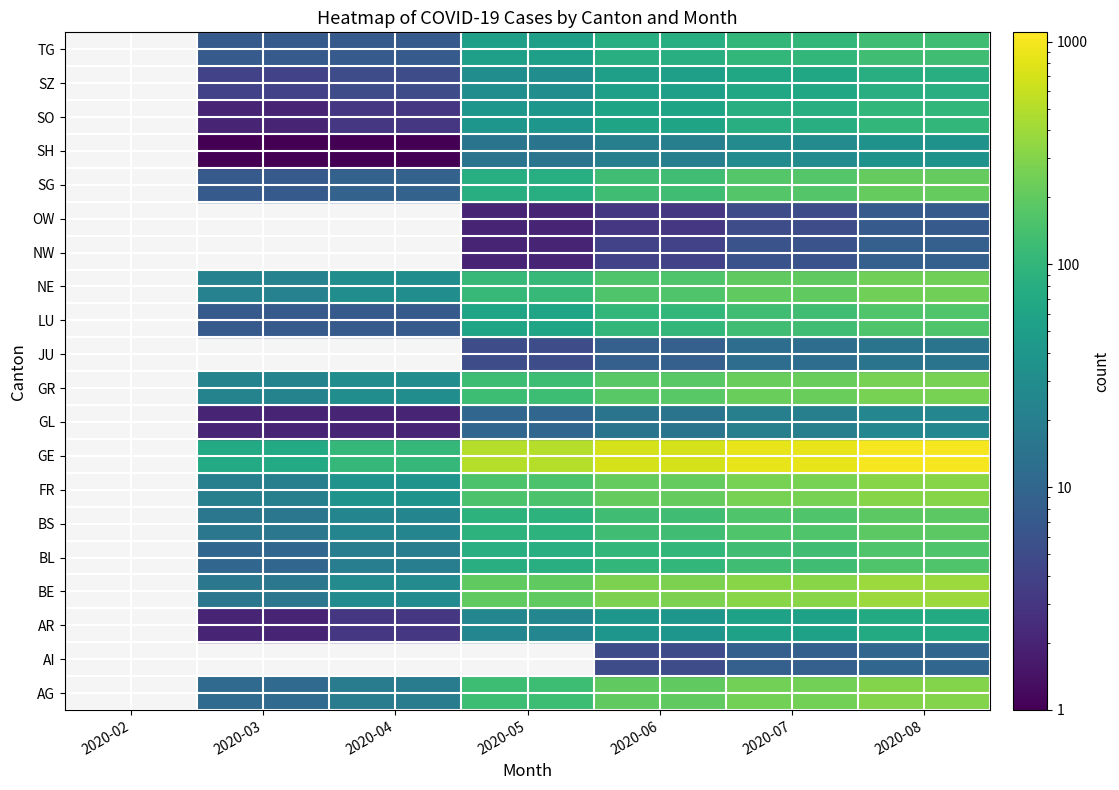

True or false: 2020-07 has a value of 263 at SG.

False